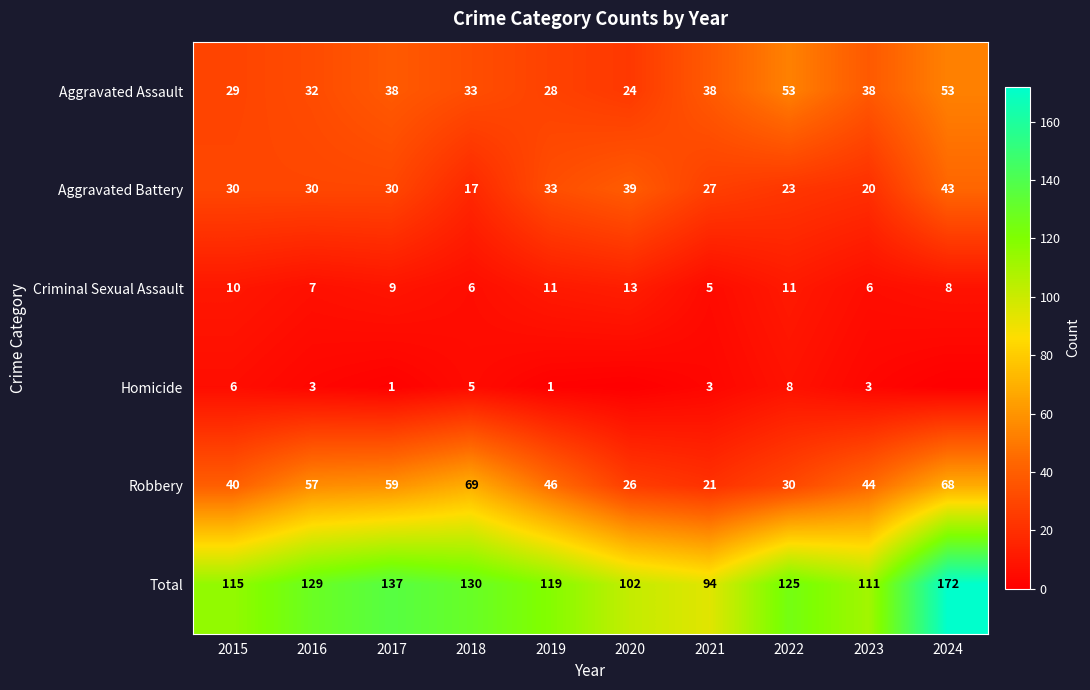

What is the minimum value for Robbery?

21